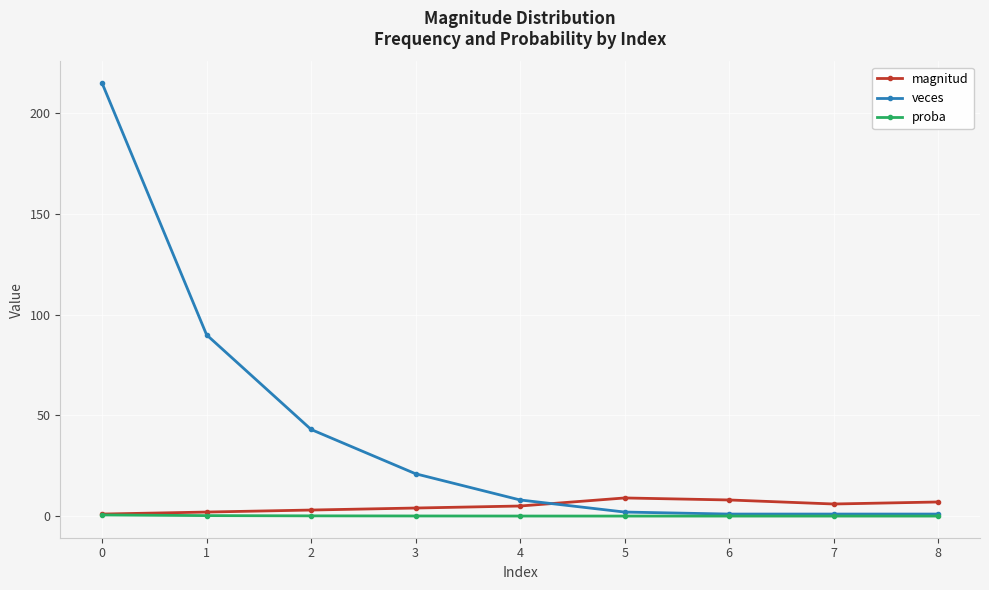

What is the greatest value displayed?

215.0